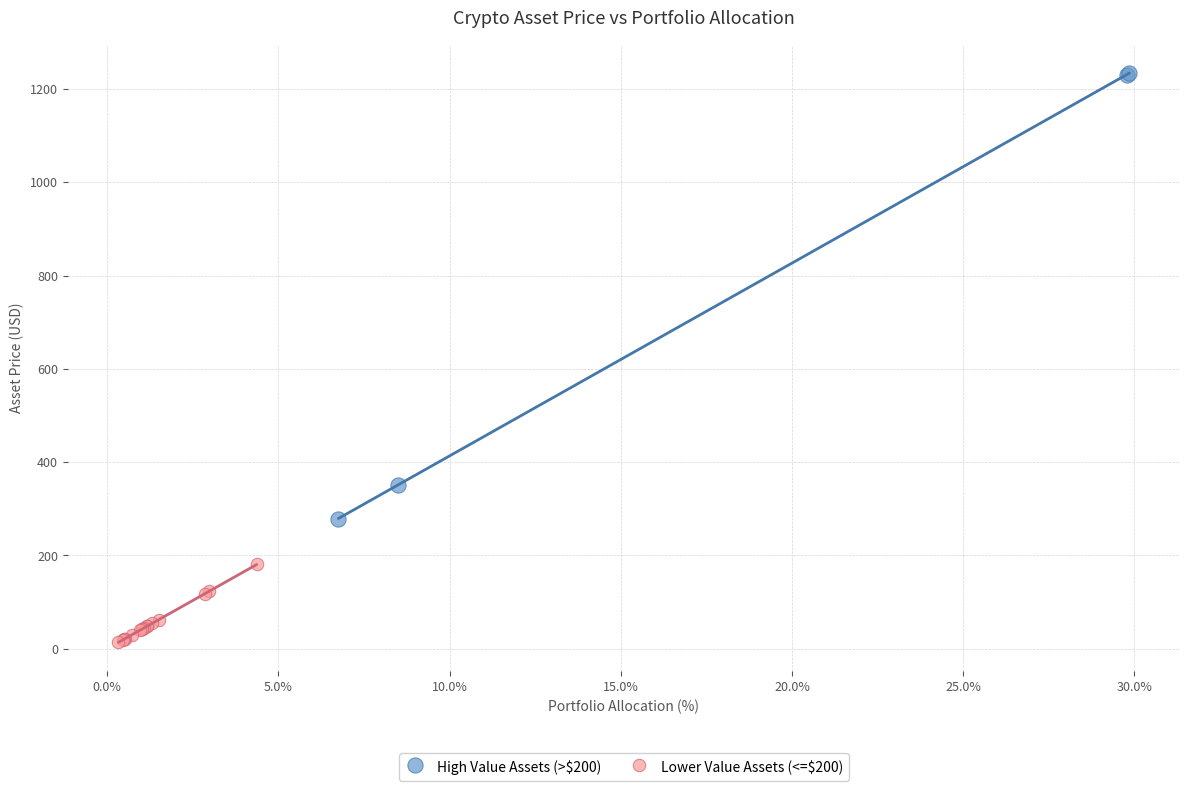

Which series contains the lowest Y value?

Lower Value Assets (<=$200)